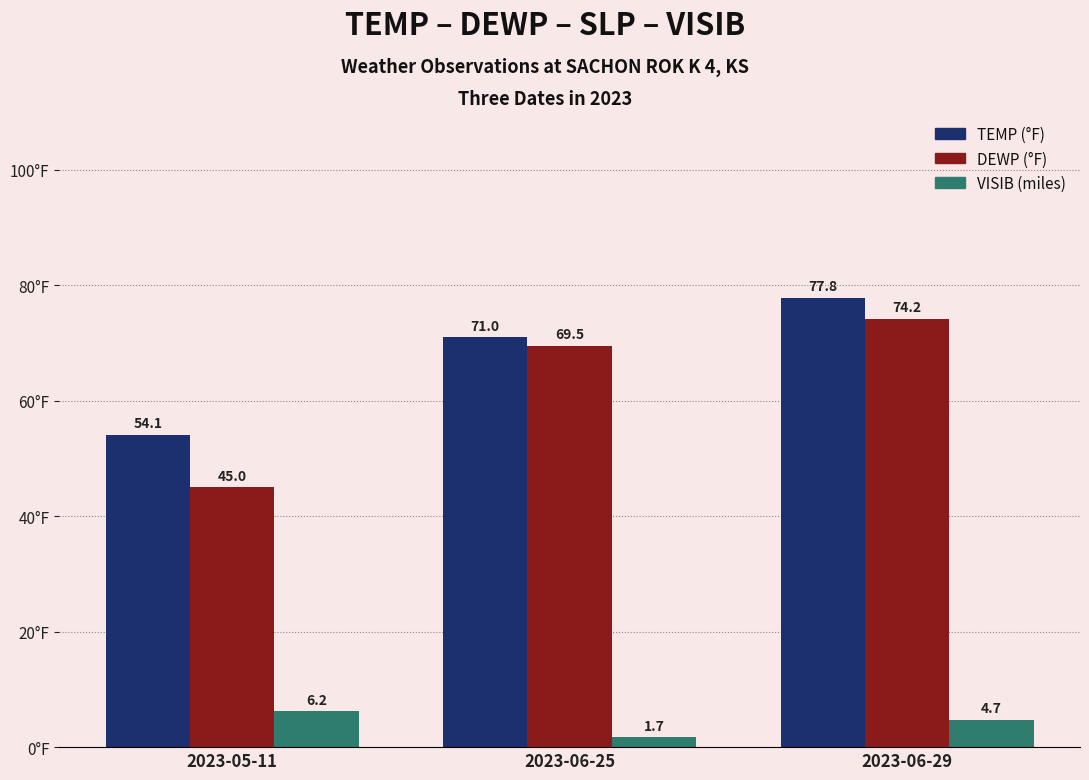

What is the smallest value displayed?

1.7